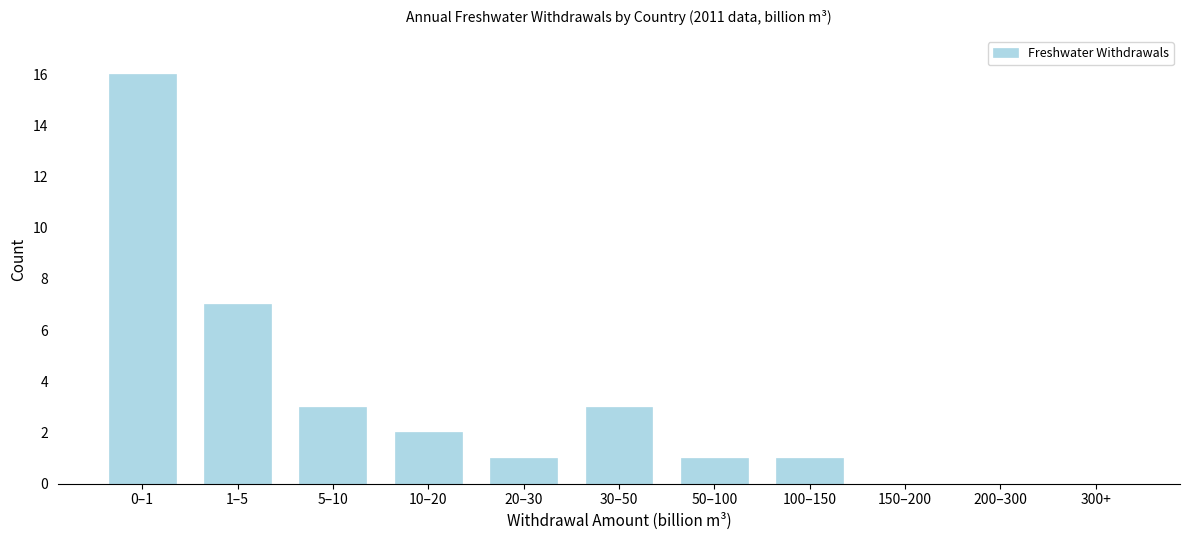

Reading left to right, what are all the values shown in this chart?

0–1=16	1–5=7	5–10=3	10–20=2	20–30=1	30–50=3	50–100=1	100–150=1	150–200=0	200–300=0	300+=0